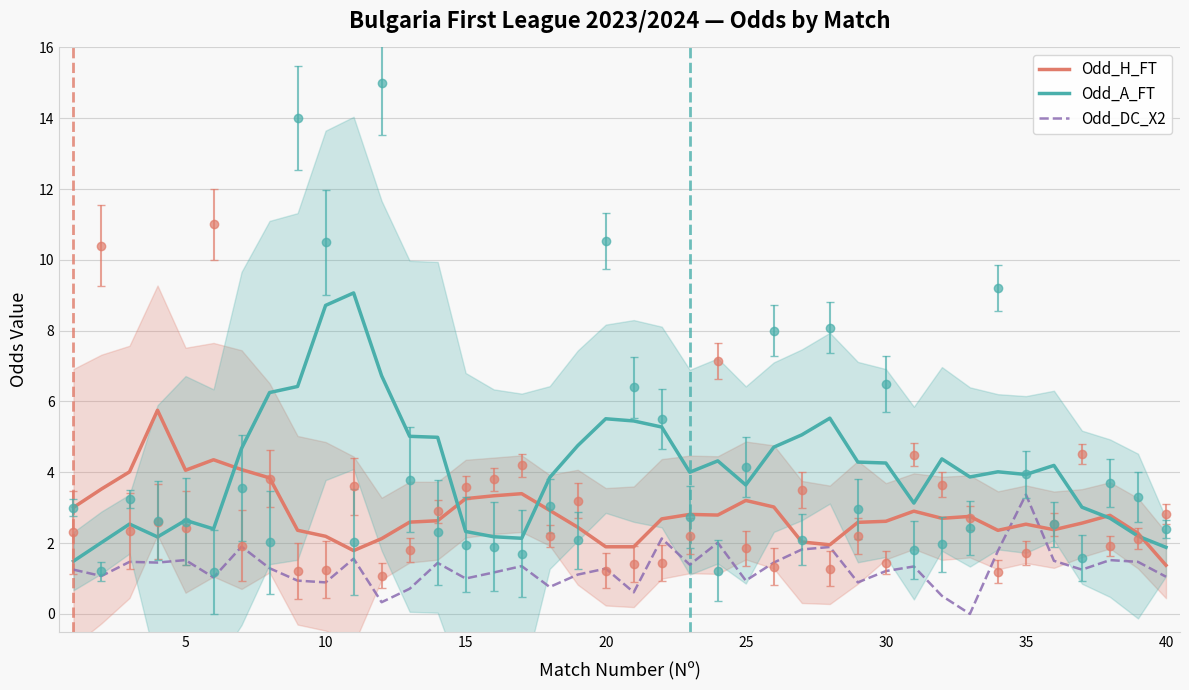

Reading left to right, extract all data points from this chart.

Odd_H_FT: 3.0	3.5	4.0	5.8	4.1	4.4	4.1	3.8	2.4	2.2	1.8	2.1	2.6	2.6	3.3	3.3	3.4	2.9	2.4	1.9	1.9	2.7	2.8	2.8	3.2	3.0	2.0	2.0	2.6	2.6	2.9	2.7	2.8	2.4	2.5	2.4	2.6	2.8	2.3	1.4
Odd_A_FT: 1.5	2.0	2.5	2.2	2.6	2.4	4.7	6.3	6.4	8.7	9.1	6.7	5.0	5.0	2.3	2.2	2.1	3.9	4.8	5.5	5.5	5.3	4.0	4.3	3.6	4.7	5.1	5.5	4.3	4.3	3.1	4.4	3.9	4.0	3.9	4.2	3.0	2.7	2.2	1.9
Odd_DC_X2: 1.2	1.1	1.5	1.4	1.5	1.0	1.9	1.3	0.9	0.9	1.6	0.3	0.7	1.4	1.0	1.2	1.4	0.8	1.1	1.3	0.6	2.1	1.4	2.0	0.9	1.4	1.8	1.9	0.9	1.2	1.3	0.5	0.0	1.8	3.4	1.5	1.2	1.5	1.5	1.1